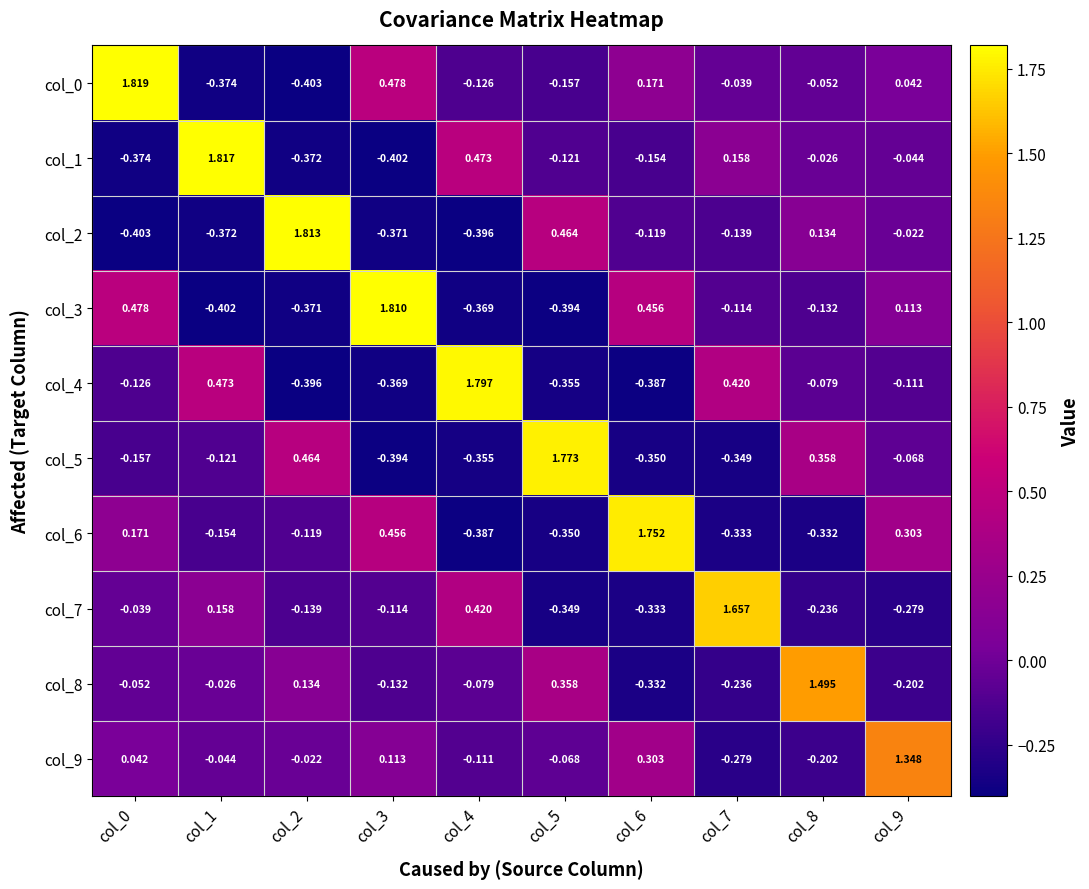

Is the value of col_9 at col_2 greater than the value of col_1 at col_3?

Yes